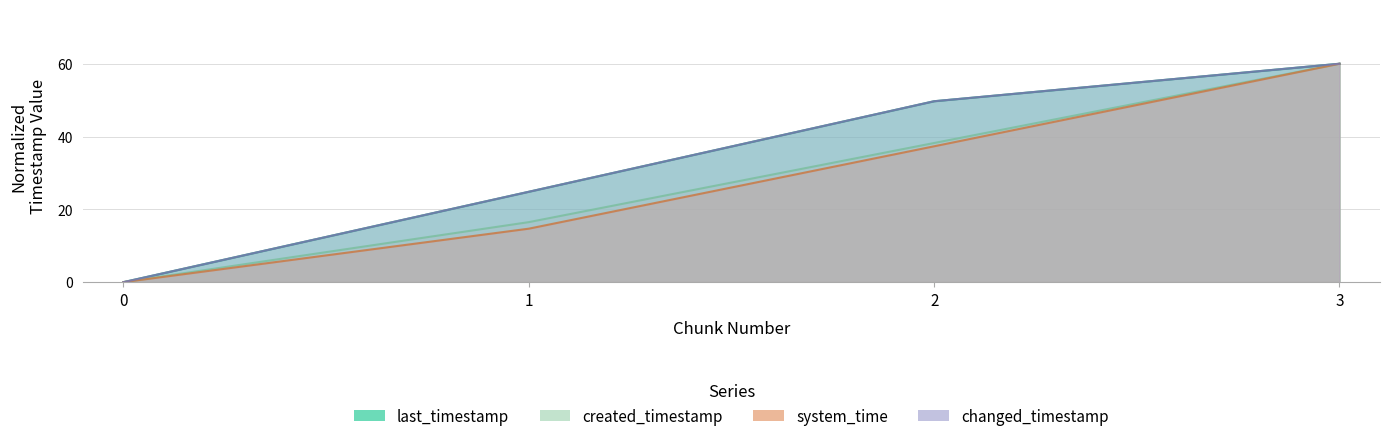

What is the value of the changed_timestamp point at the 4th from the left?

60.0